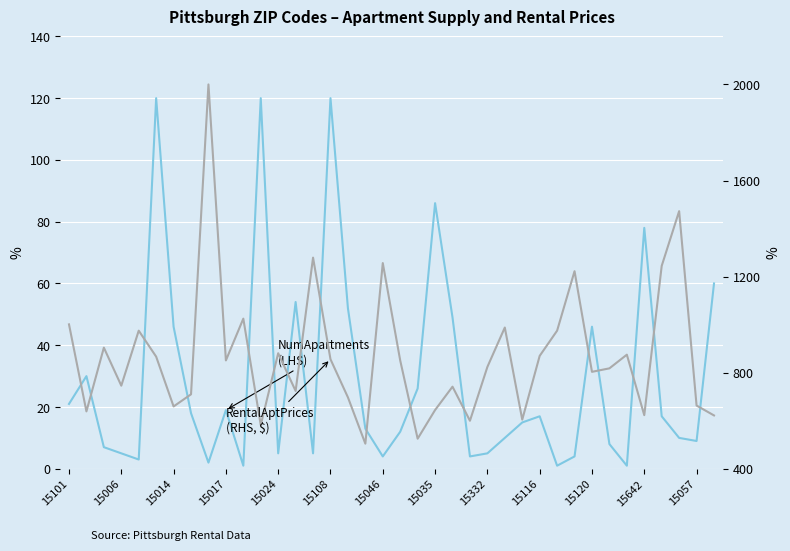

What is the lowest value of the RentalAptPrices series?

504.6